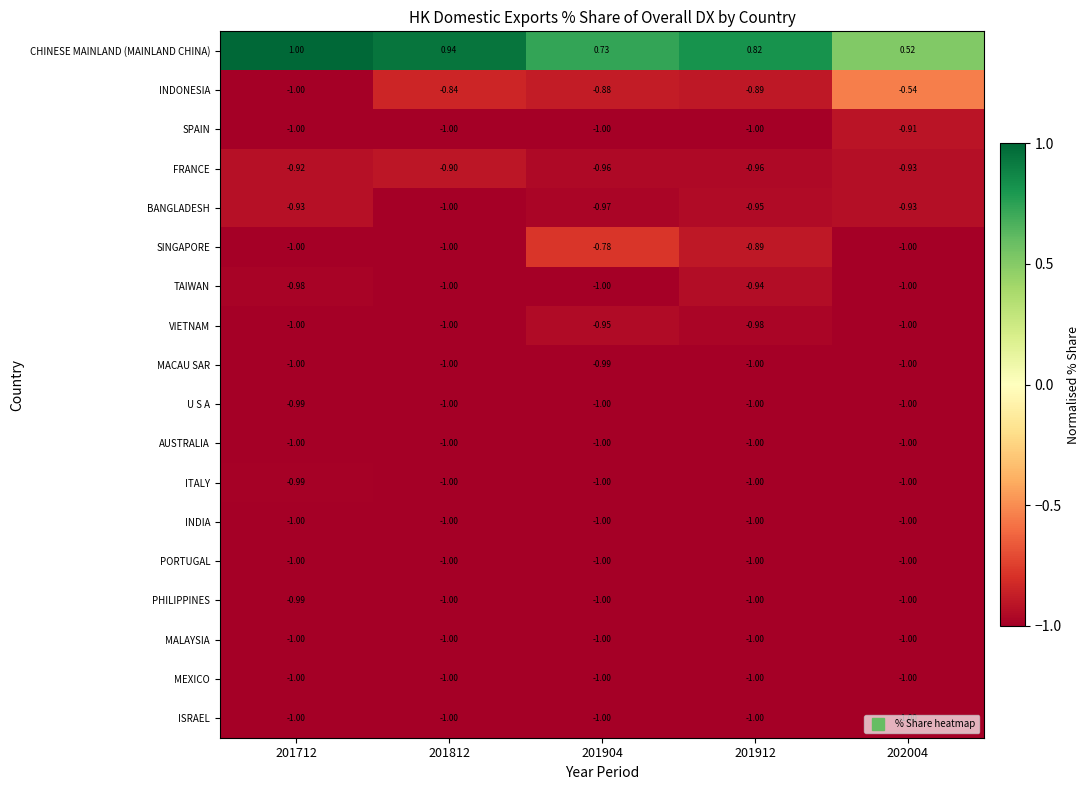

Which series has the largest total across all categories?

CHINESE MAINLAND (MAINLAND CHINA)